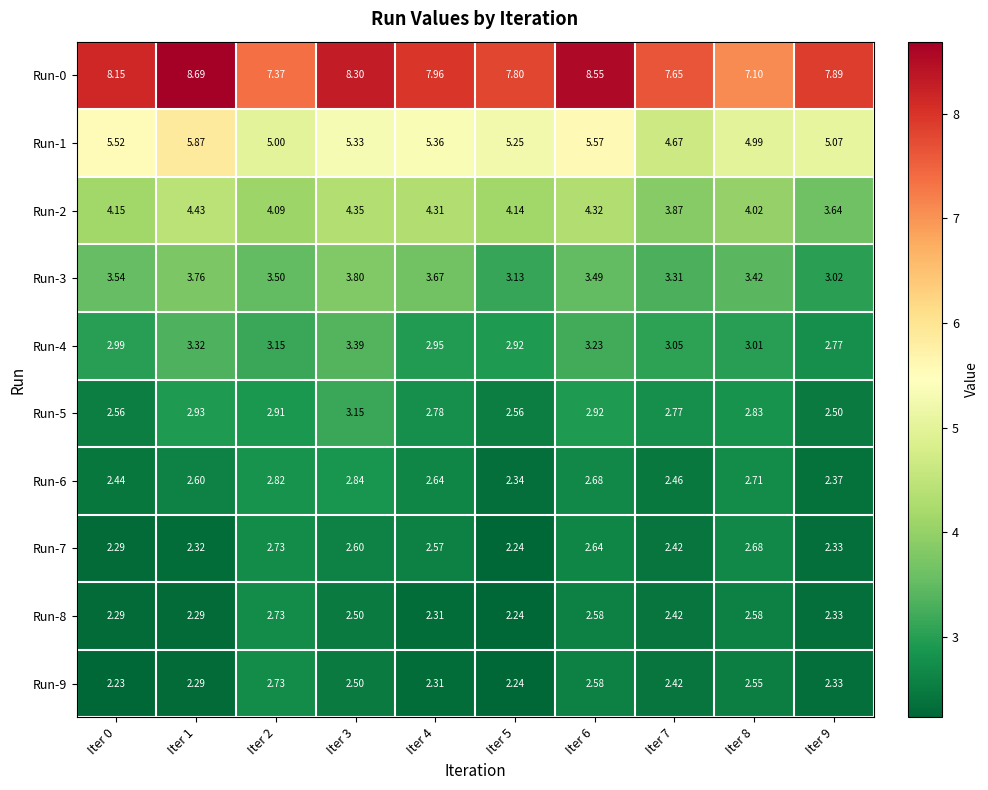

Is the value of Run-4 at Iter 3 greater than the value of Run-8 at Iter 8?

Yes